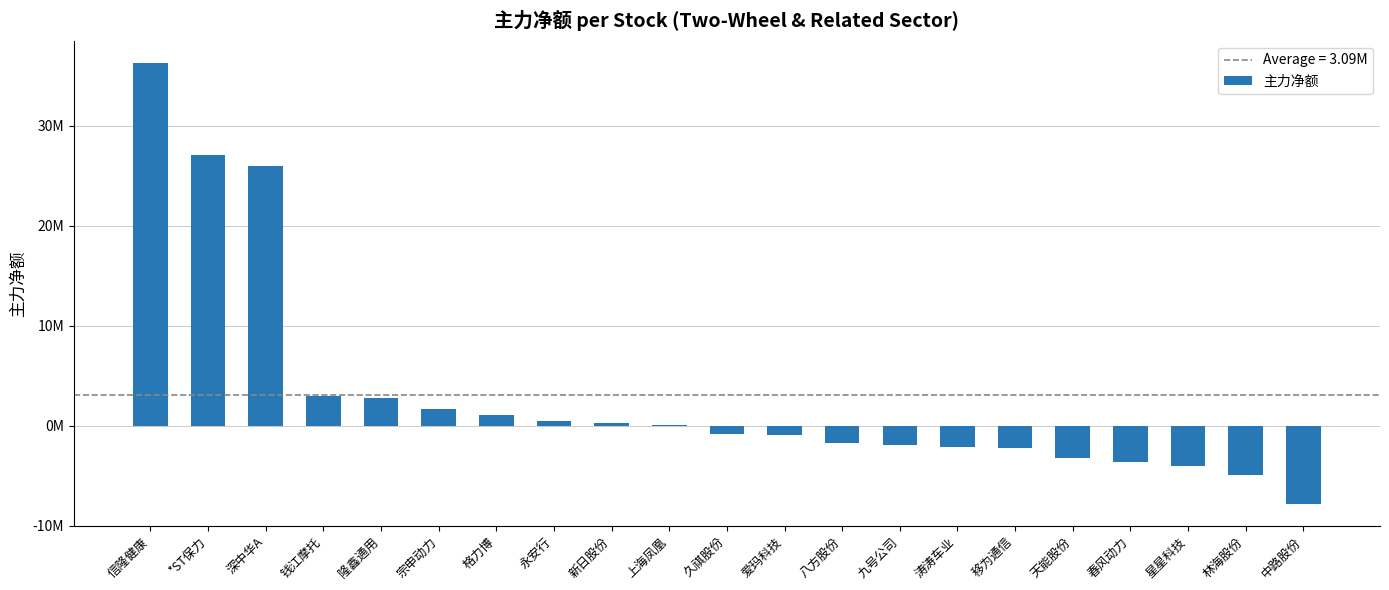

What is the label of the 9th bar from the right?

八方股份